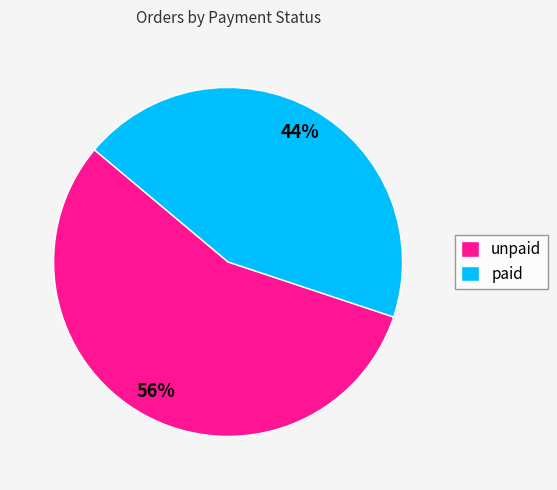

Count the number of slices in the pie.

2